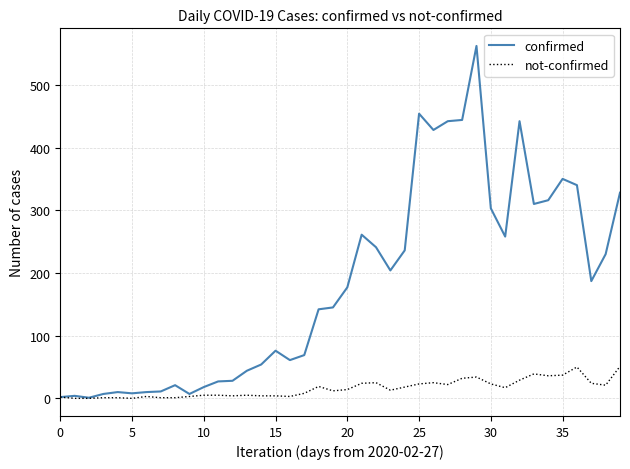

Rank the series by their average value, from lowest to highest.

not-confirmed, confirmed